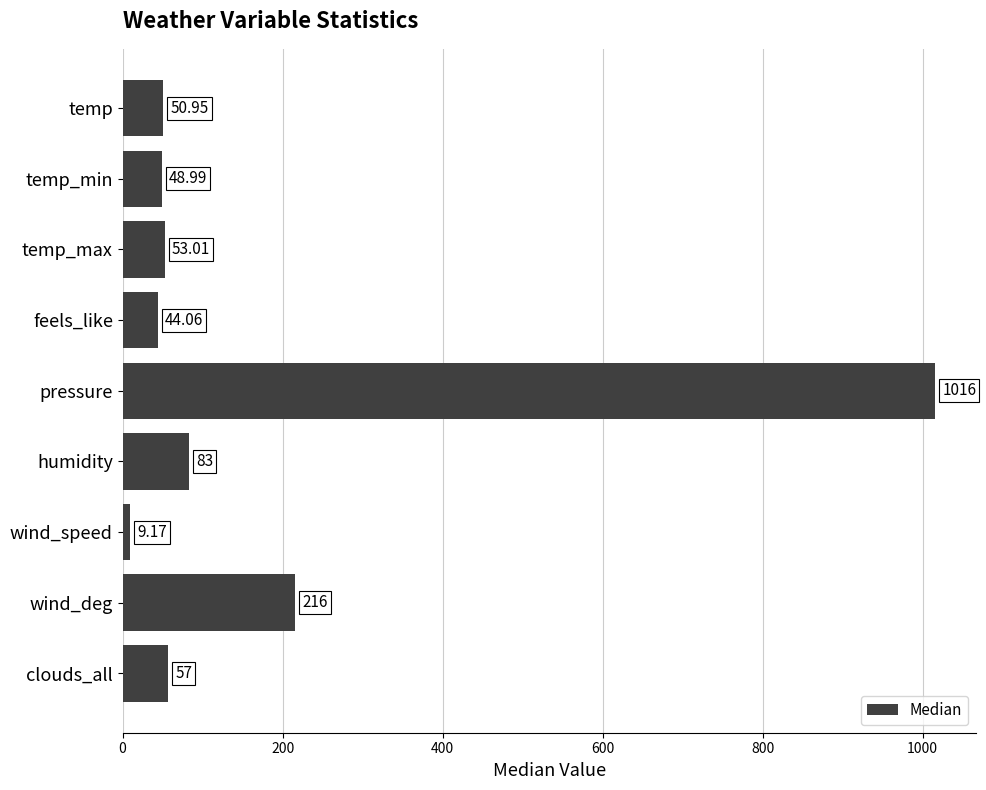

Rank the categories by value from highest to lowest.

pressure, wind_deg, humidity, clouds_all, temp_max, temp, temp_min, feels_like, wind_speed